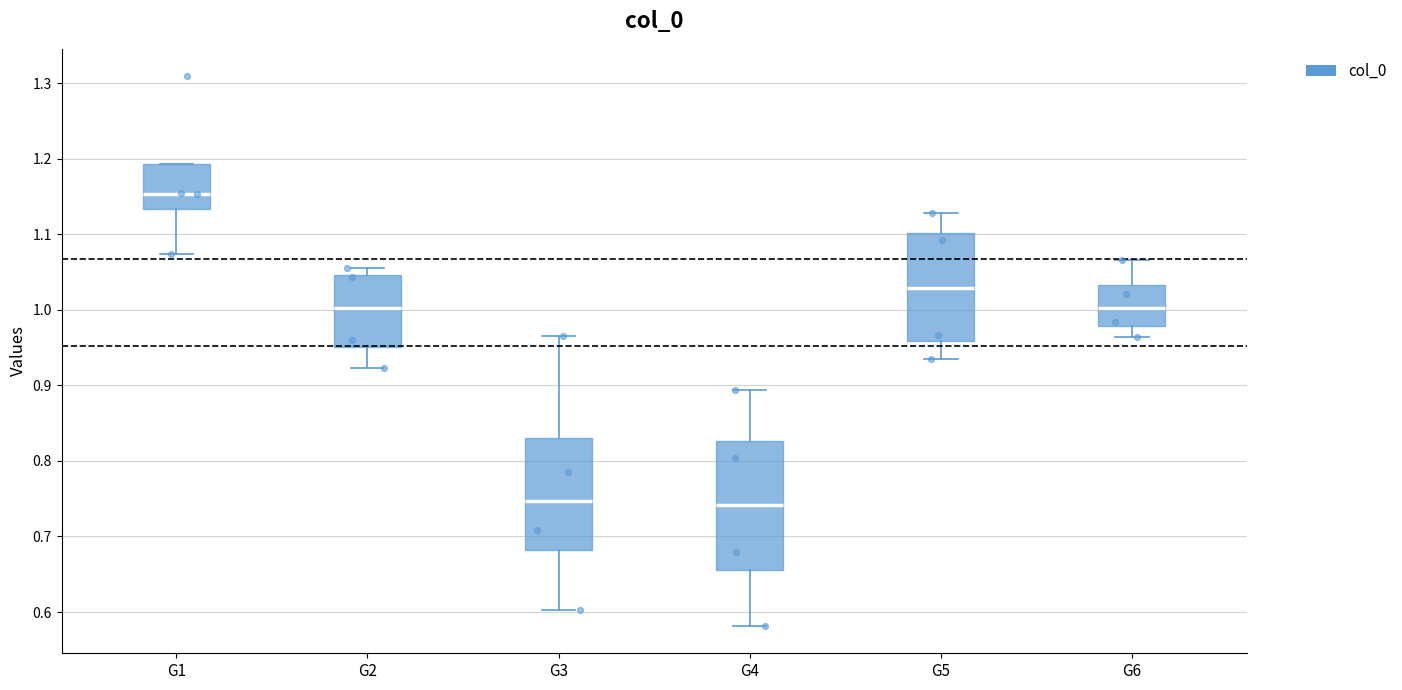

Reading left to right, read every box against the y-axis: the position of its median line, the range the box covers, and the ends of its whiskers. The values are not printed on the chart, so give them approximately, as read against the axis.

G1: median 1.15, box 1.13 to 1.19, whiskers 1.07 to 1.19
G2: median 1.00, box 0.95 to 1.05, whiskers 0.92 to 1.05 (just above the box's upper edge)
G3: median 0.75, box 0.68 to 0.83, whiskers 0.60 to 0.97
G4: median 0.74, box 0.66 to 0.83, whiskers 0.58 to 0.89
G5: median 1.03, box 0.96 to 1.10, whiskers 0.94 to 1.13
G6: median 1.00, box 0.98 to 1.03, whiskers 0.96 to 1.07